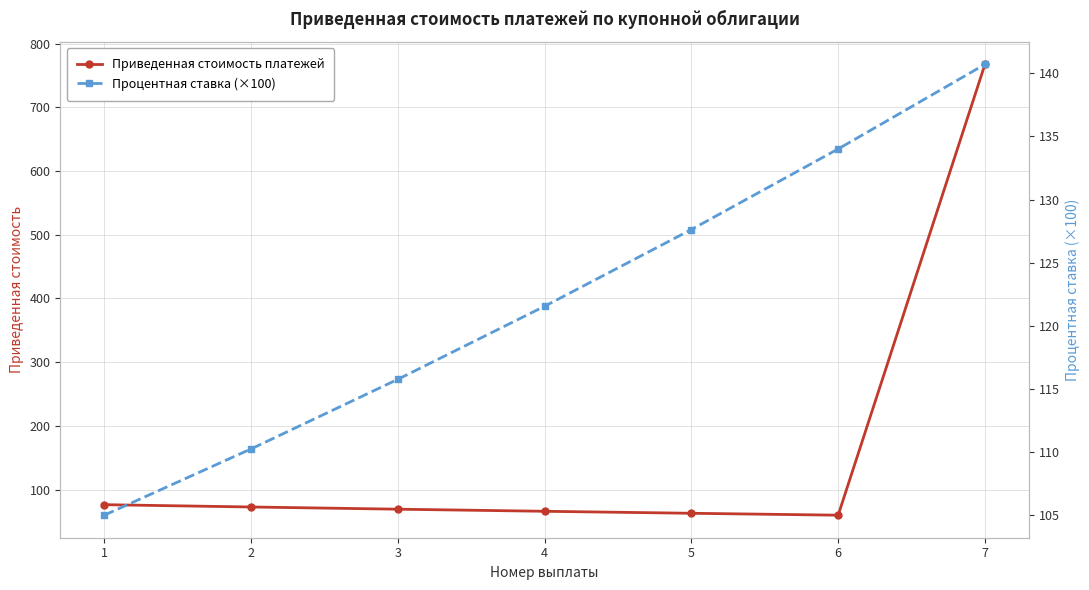

What is the difference between the maximum and minimum values in the Приведенная стоимость платежей series?

707.8